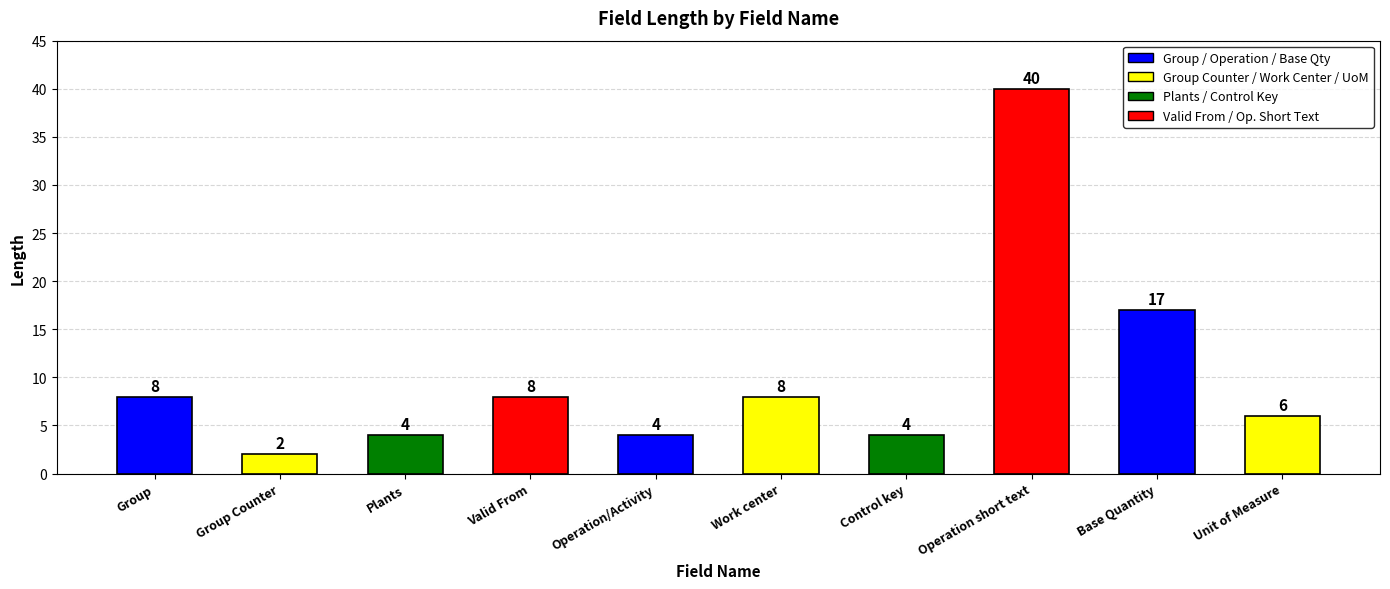

How many series are shown in this chart?

1